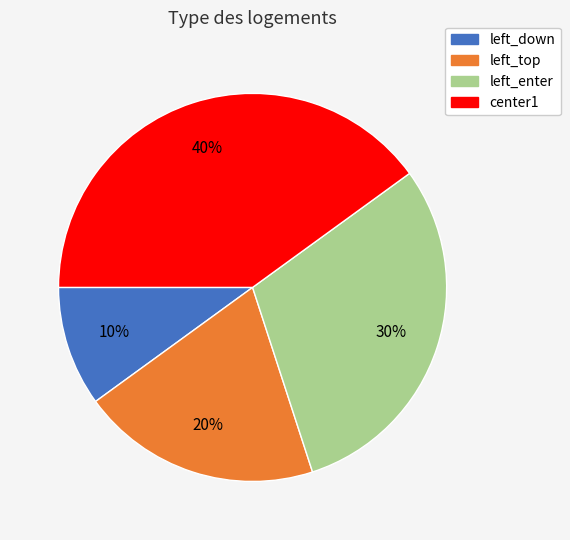

To the nearest percent, what is the average slice percentage?

25%